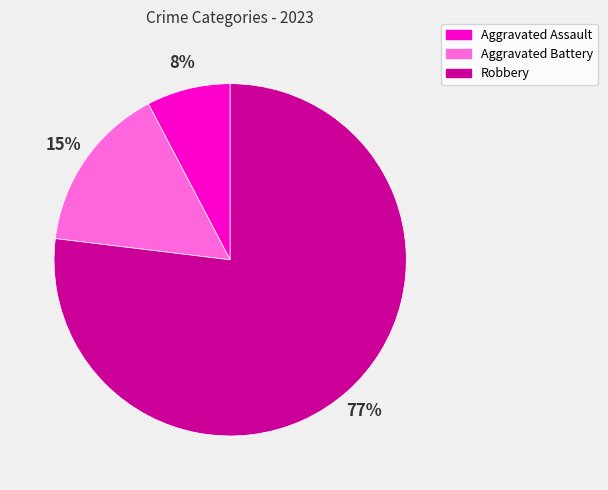

True or false: Aggravated Battery accounts for 30% of the total.

False